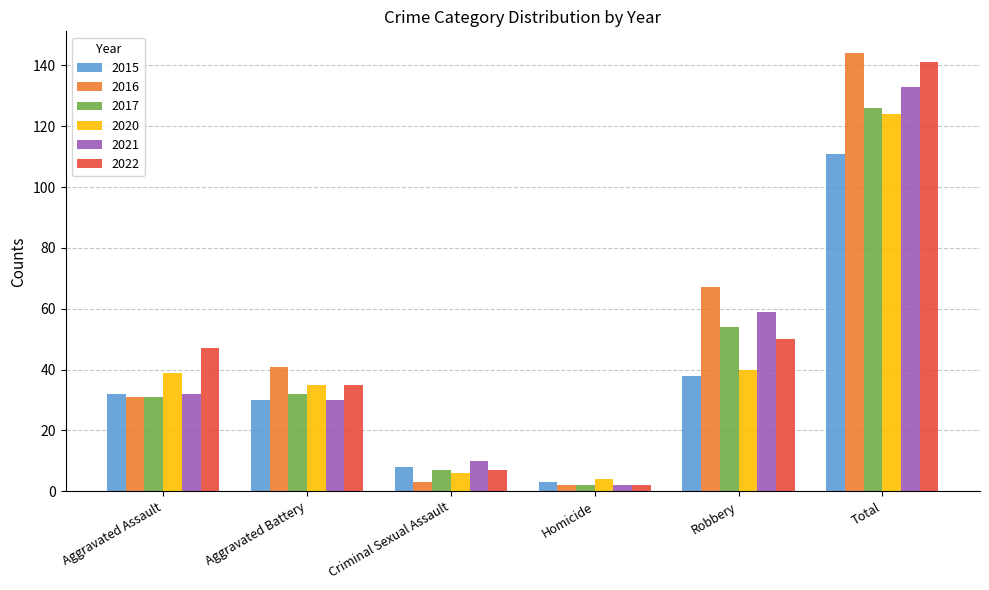

Reading left to right, transcribe all the data shown in this chart.

2015: Aggravated Assault=32	Aggravated Battery=30	Criminal Sexual Assault=8	Homicide=3	Robbery=38	Total=111
2016: Aggravated Assault=31	Aggravated Battery=41	Criminal Sexual Assault=3	Homicide=2	Robbery=67	Total=144
2017: Aggravated Assault=31	Aggravated Battery=32	Criminal Sexual Assault=7	Homicide=2	Robbery=54	Total=126
2020: Aggravated Assault=39	Aggravated Battery=35	Criminal Sexual Assault=6	Homicide=4	Robbery=40	Total=124
2021: Aggravated Assault=32	Aggravated Battery=30	Criminal Sexual Assault=10	Homicide=2	Robbery=59	Total=133
2022: Aggravated Assault=47	Aggravated Battery=35	Criminal Sexual Assault=7	Homicide=2	Robbery=50	Total=141